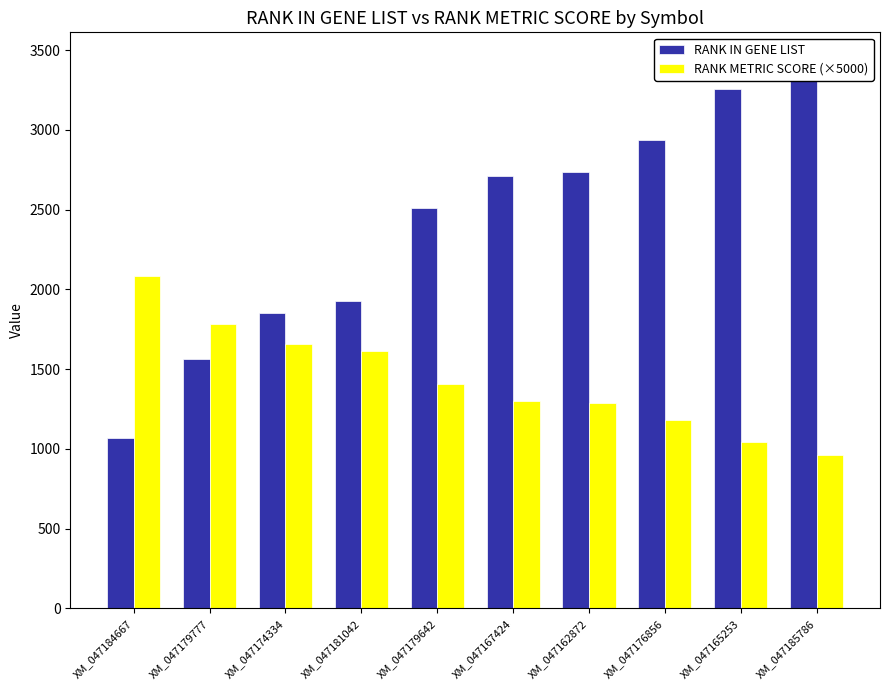

How many bars are there in total?

20